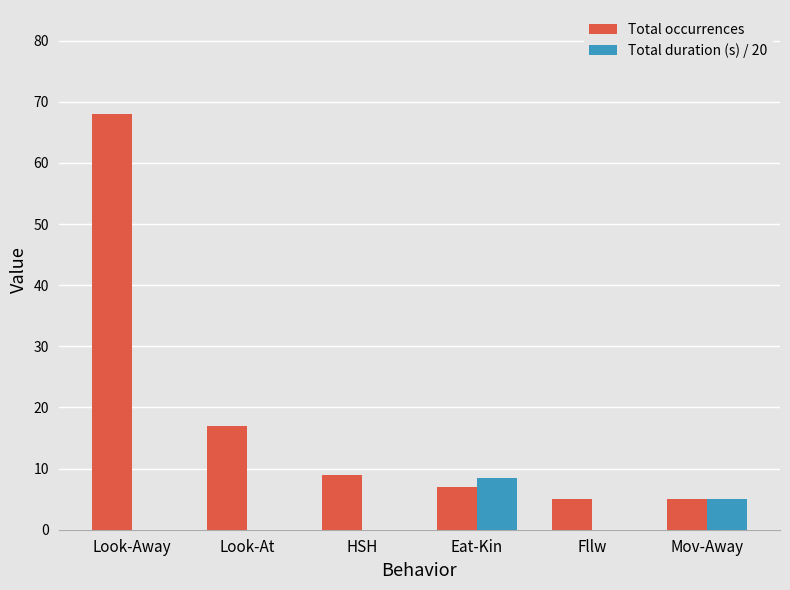

What is the difference between the Total duration (s) / 20 values at Fllw and Eat-Kin?

8.5